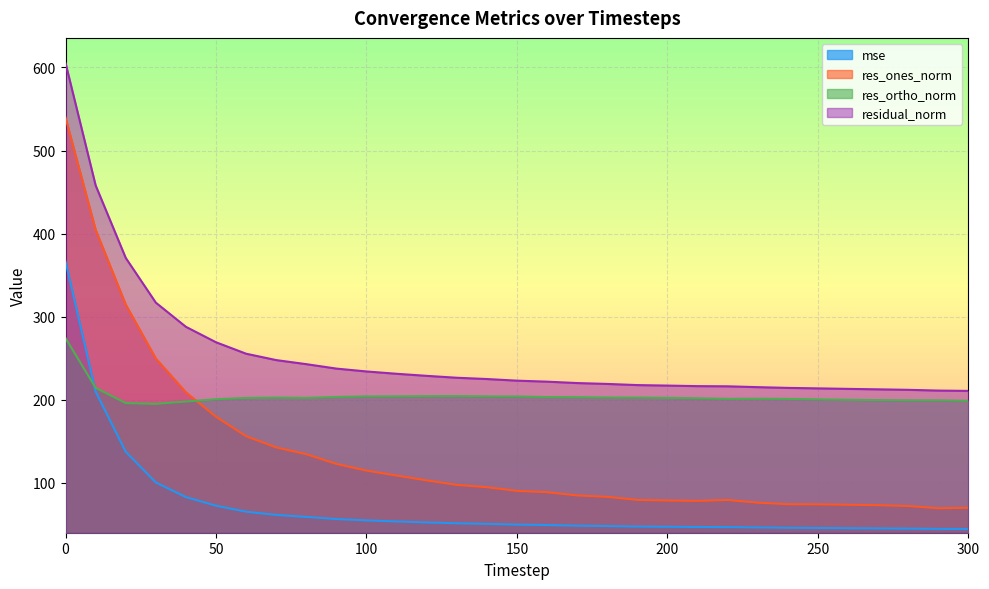

Which series changed the most between 130 and 290?

res_ones_norm